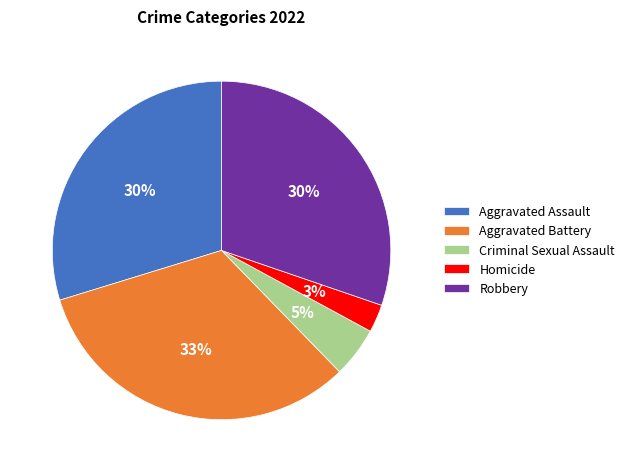

Is there a majority slice in this chart?

No